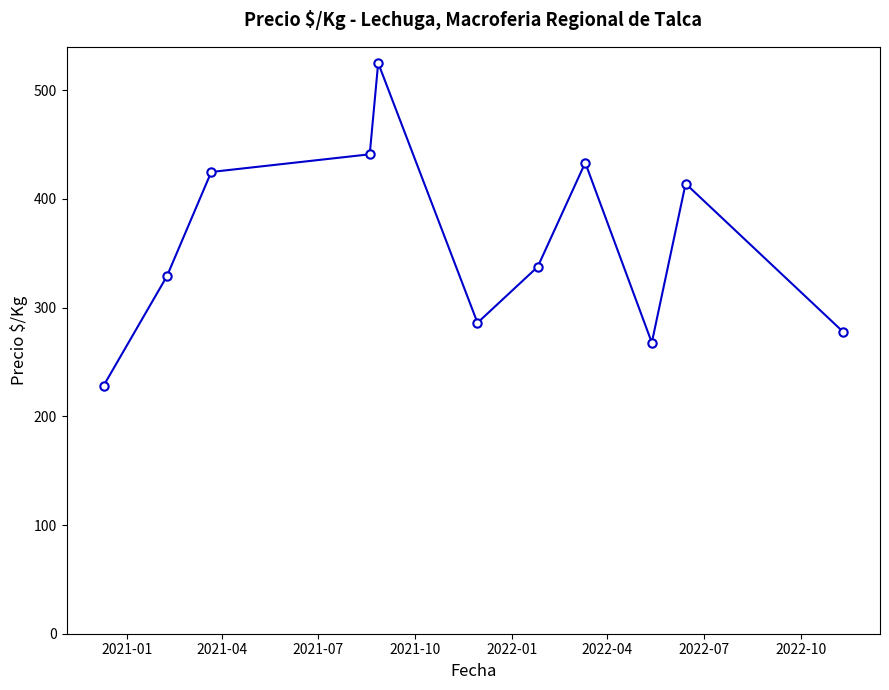

Is this an area chart (filled region under the line)?

No